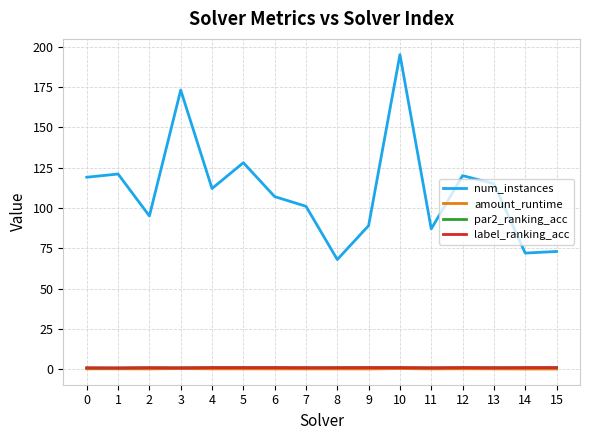

What is the difference between the highest and lowest values at 8?

67.8